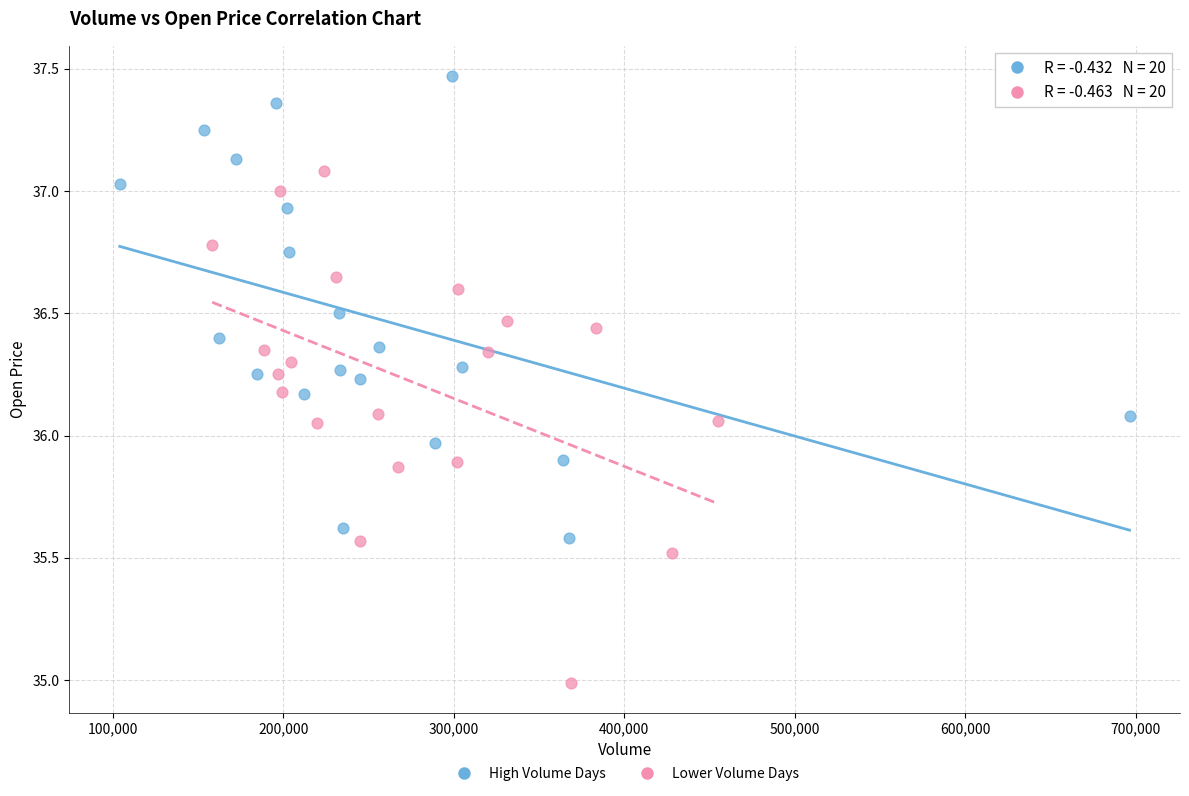

Which series contains the lowest Y value?

Lower Volume Days